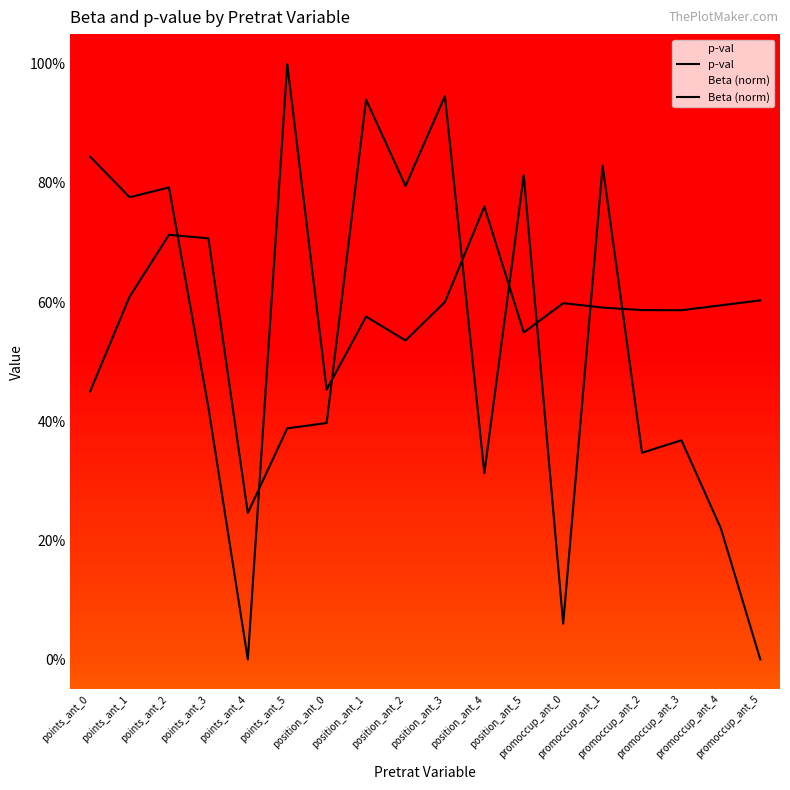

How many lines are shown in the chart?

2